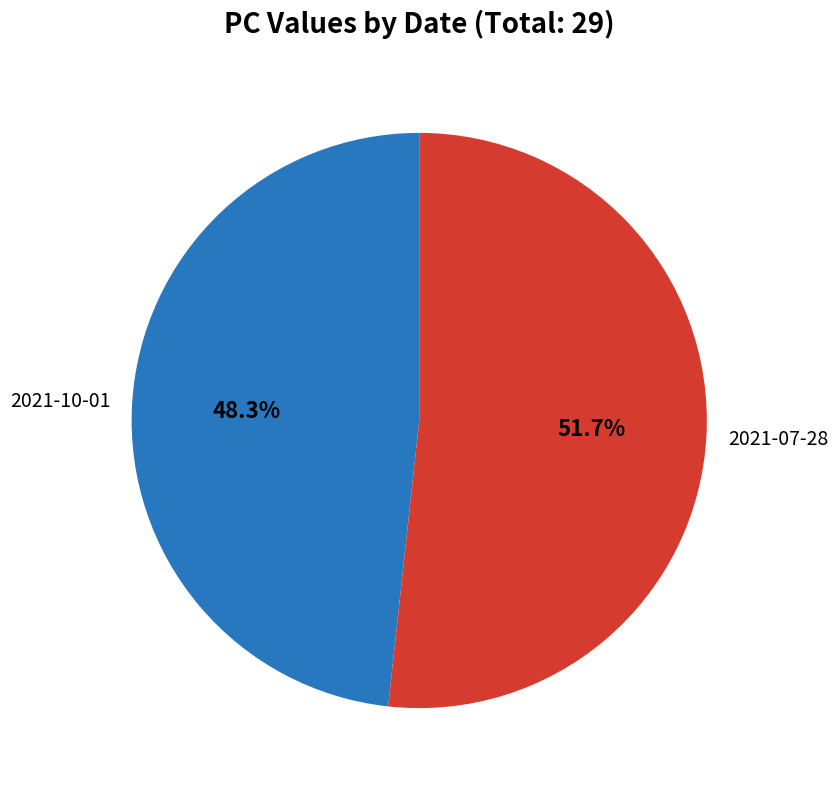

How many segments does this pie chart have?

2